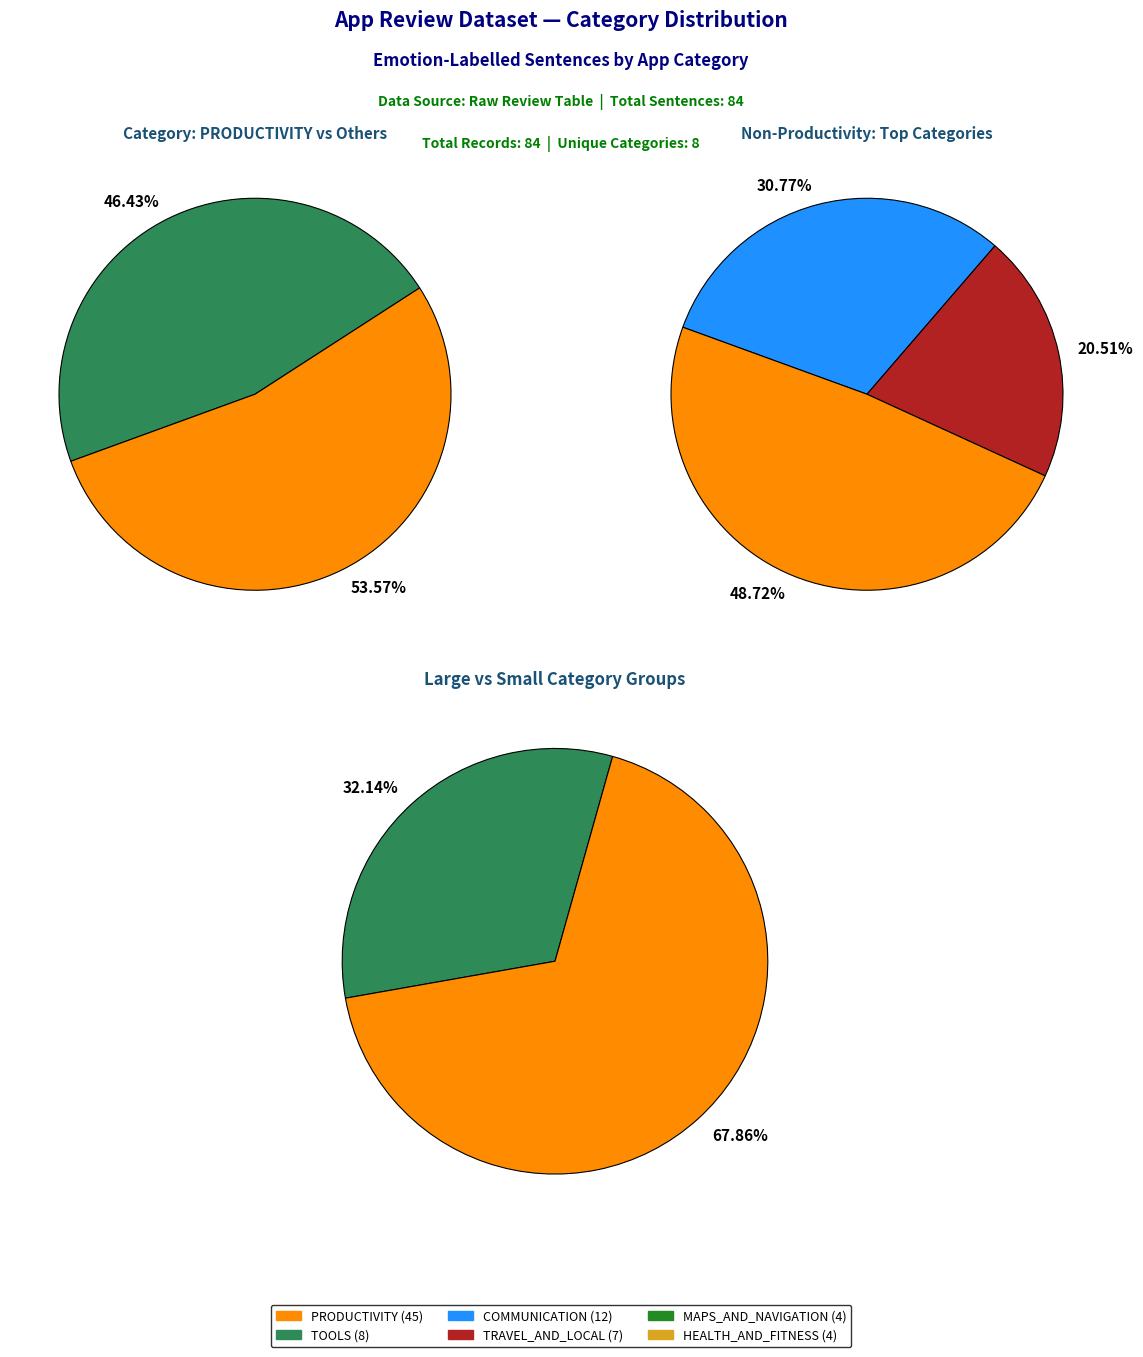

To the nearest percent, what portion does PRODUCTIVITY represent?

54%